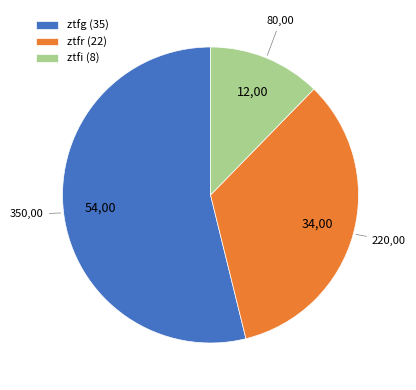

Is the sum of ztfi and ztfg greater than half?

Yes